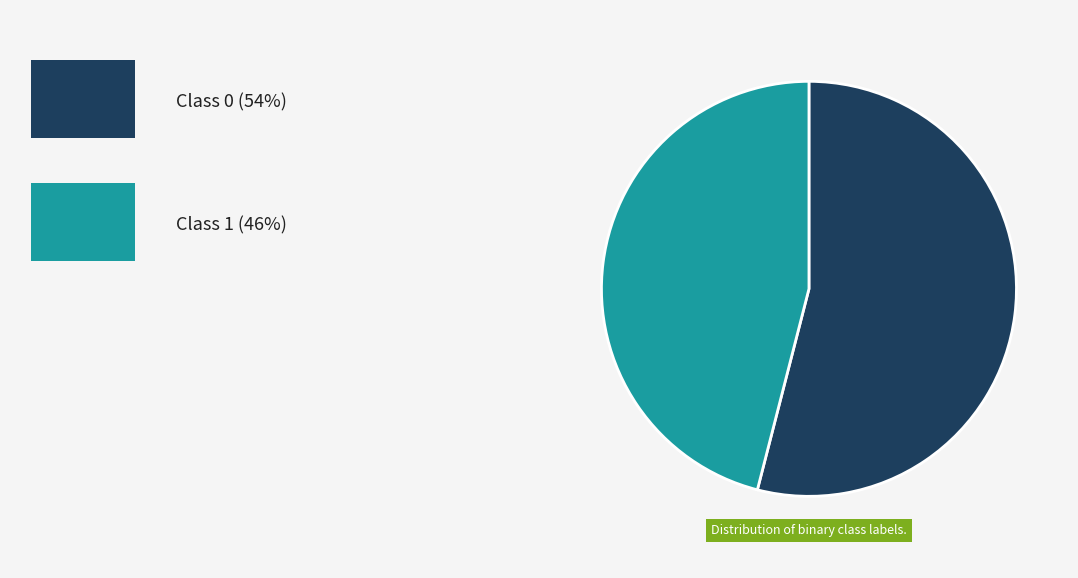

Is there a majority slice in this chart?

Yes